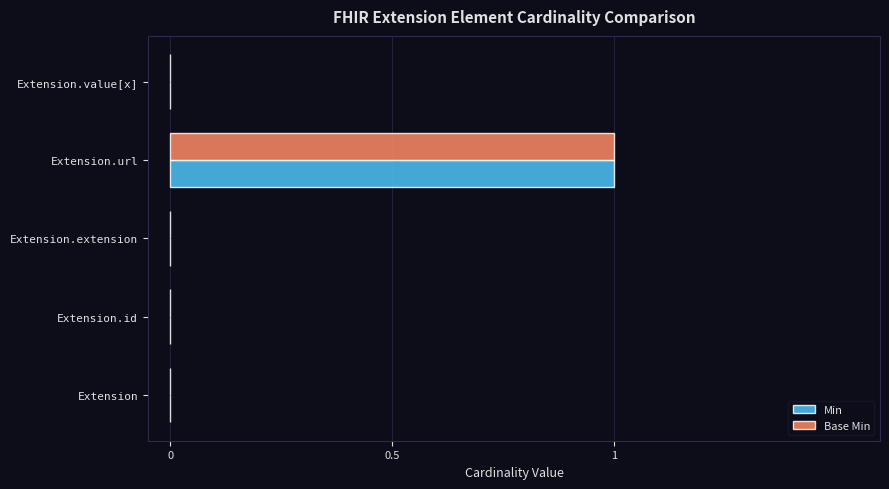

At which category does the chart reach its peak across all series?

Extension.url